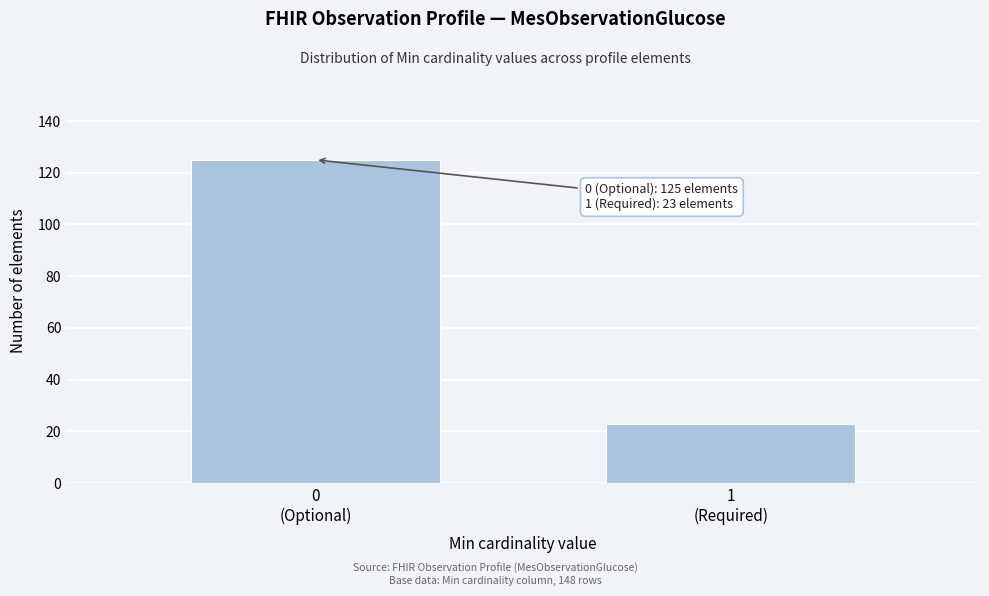

Reading left to right, extract all data points from this chart.

125	23